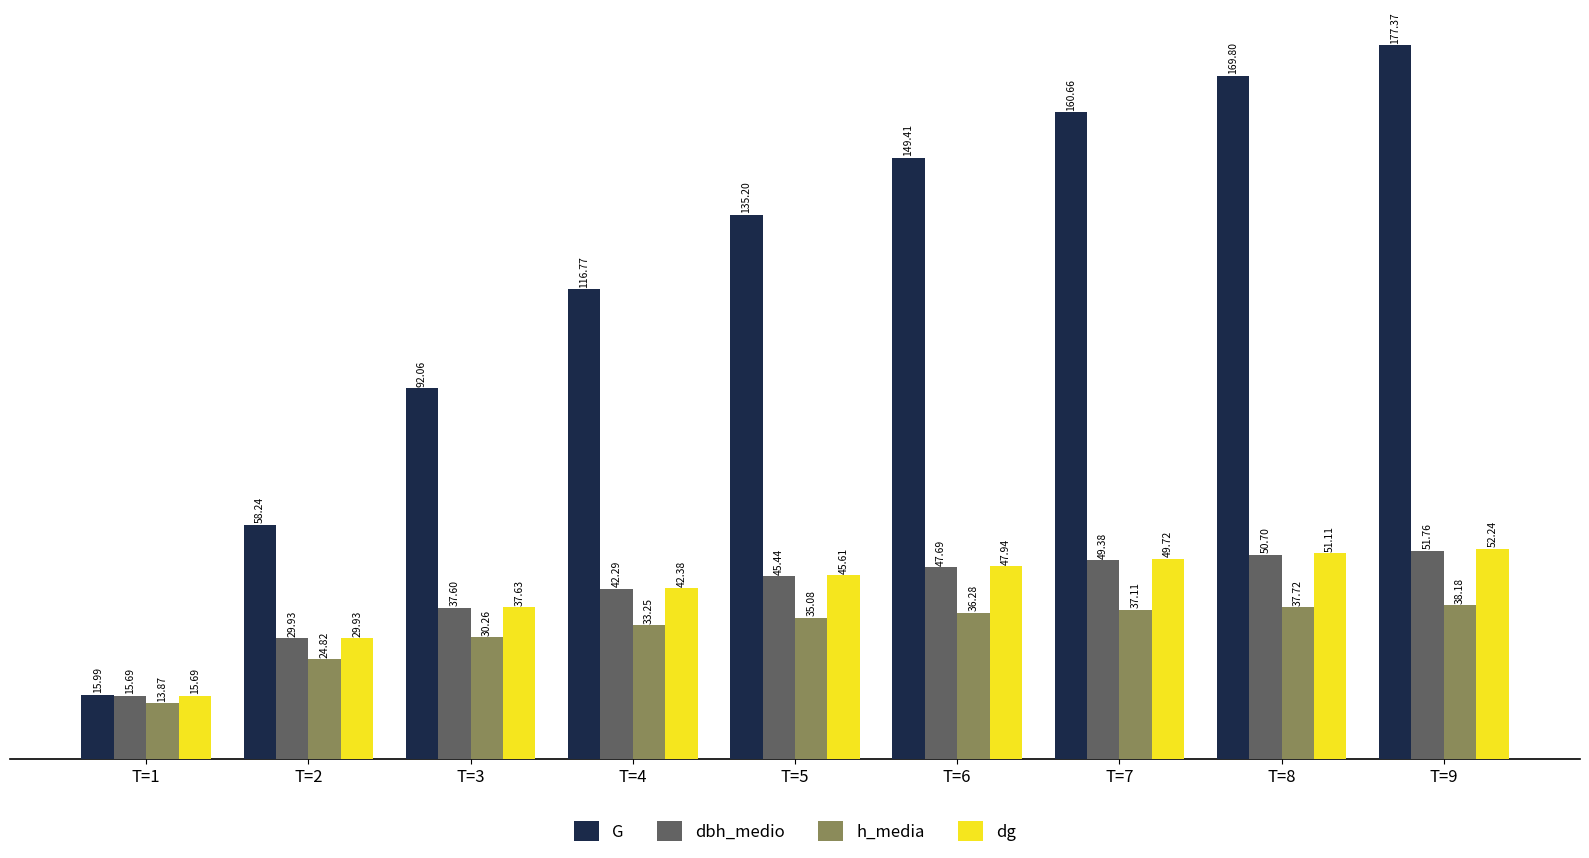

What is the maximum value for dbh_medio?

51.8